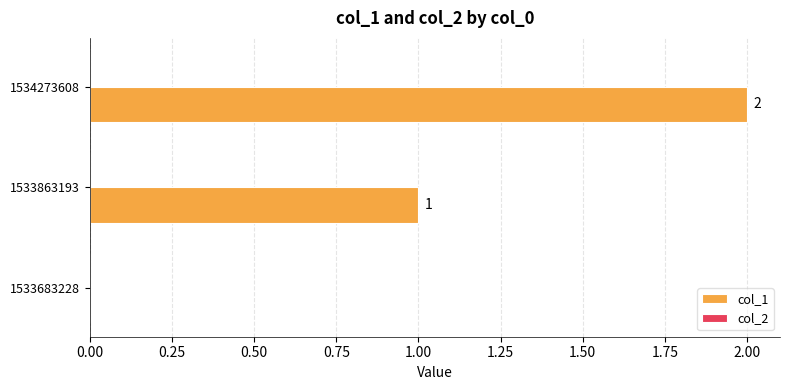

Count the number of data series in this chart.

1